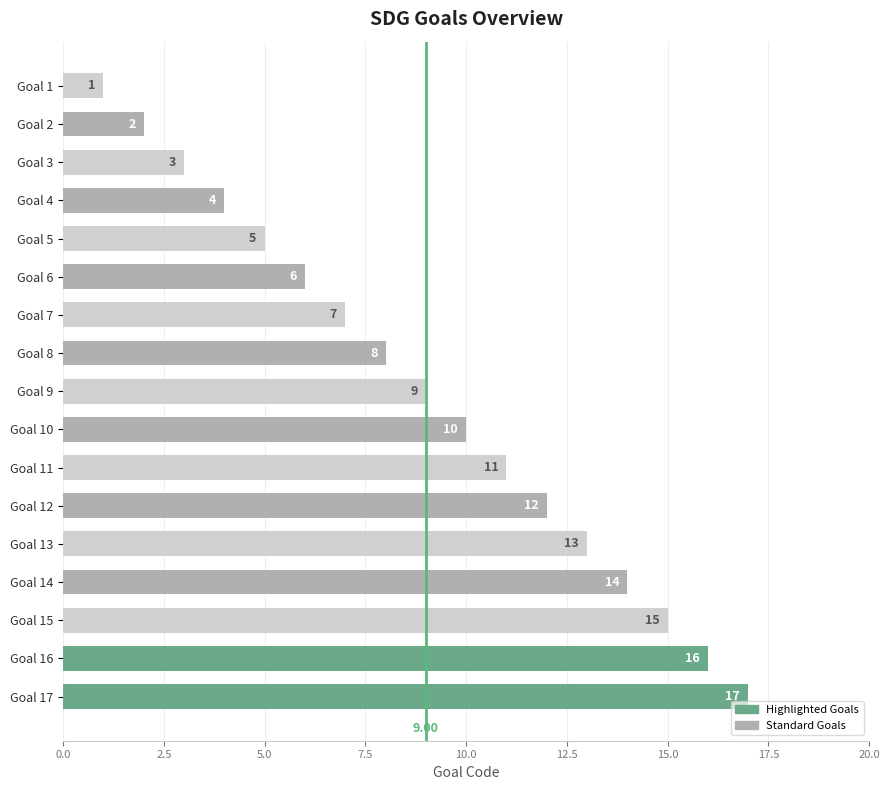

Rank the categories by value from highest to lowest.

Goal 17, Goal 16, Goal 15, Goal 14, Goal 13, Goal 12, Goal 11, Goal 10, Goal 9, Goal 8, Goal 7, Goal 6, Goal 5, Goal 4, Goal 3, Goal 2, Goal 1